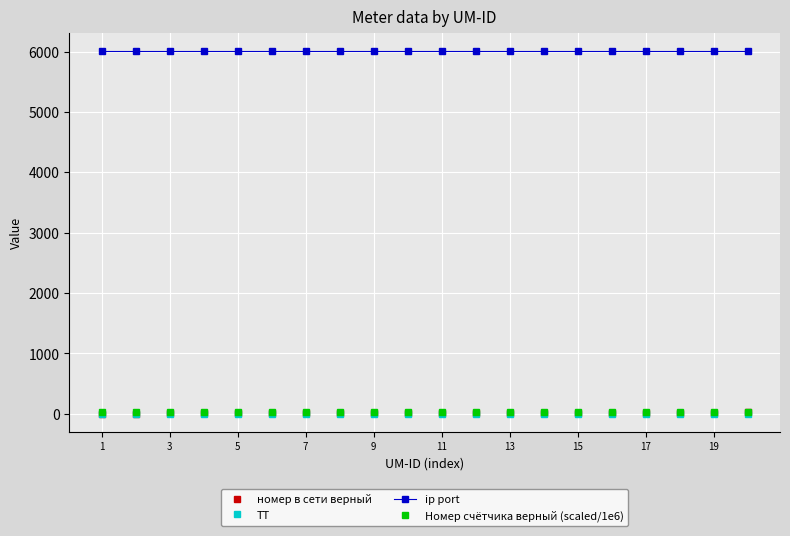

What is the highest value of the ip port series?

6001.0